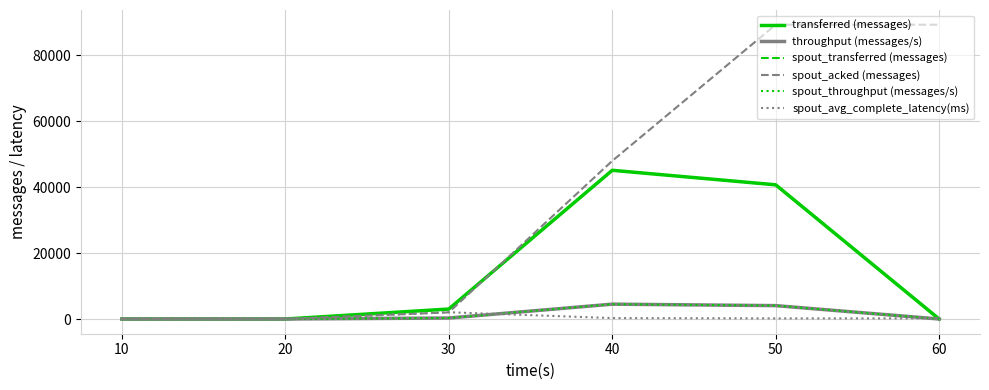

Does the chart display data point markers on the line(s)?

No